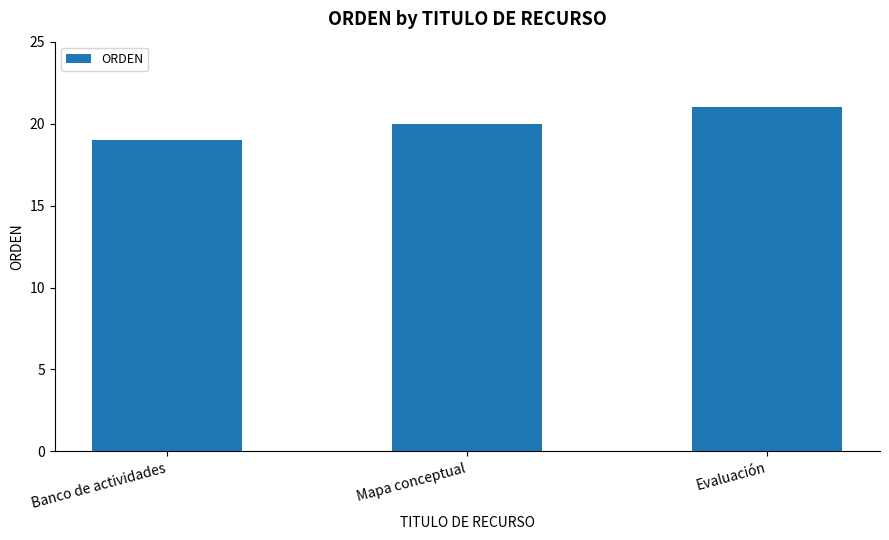

What is the sum of all values?

60